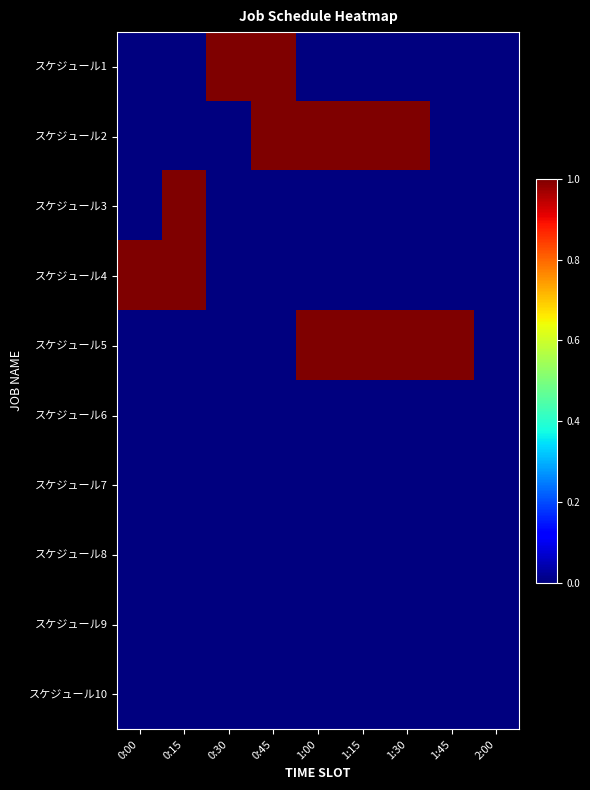

What is the maximum value shown in the chart?

1